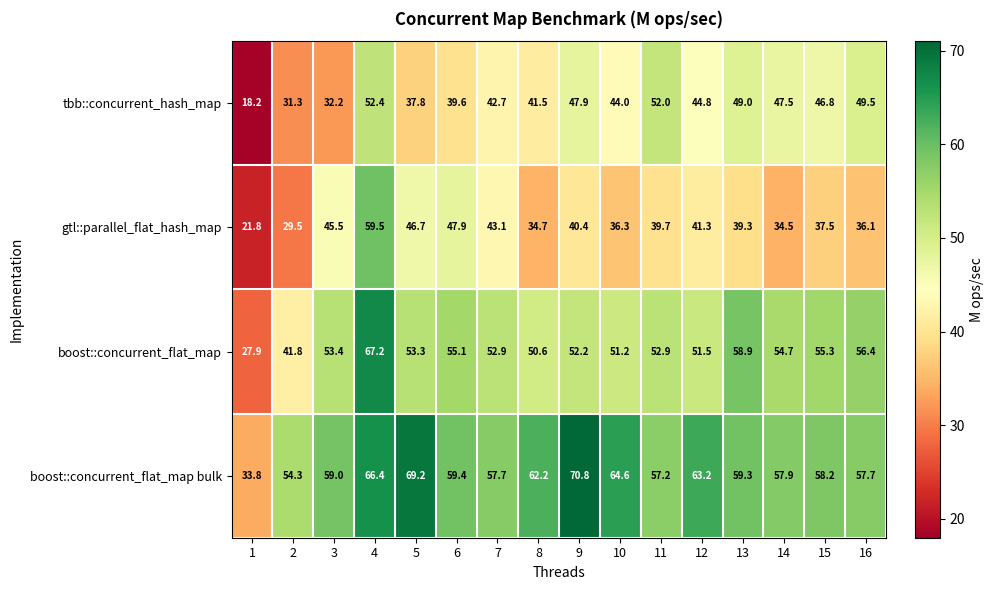

What is the total value across all series at 15?

197.8